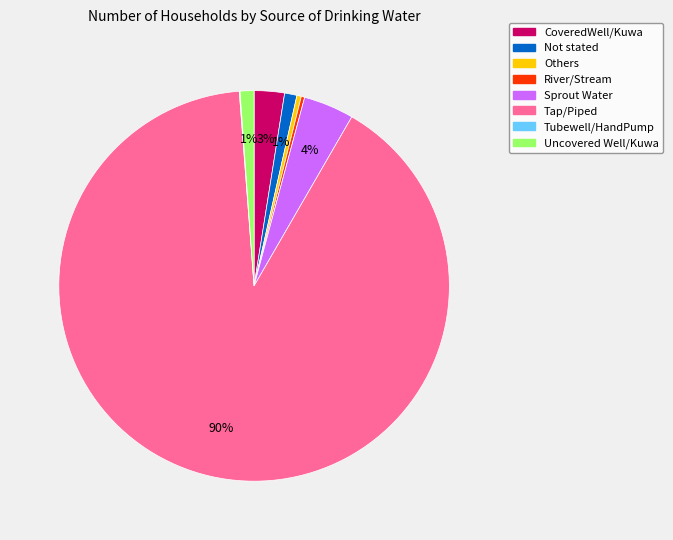

Is Tap/Piped the majority of the pie?

Yes